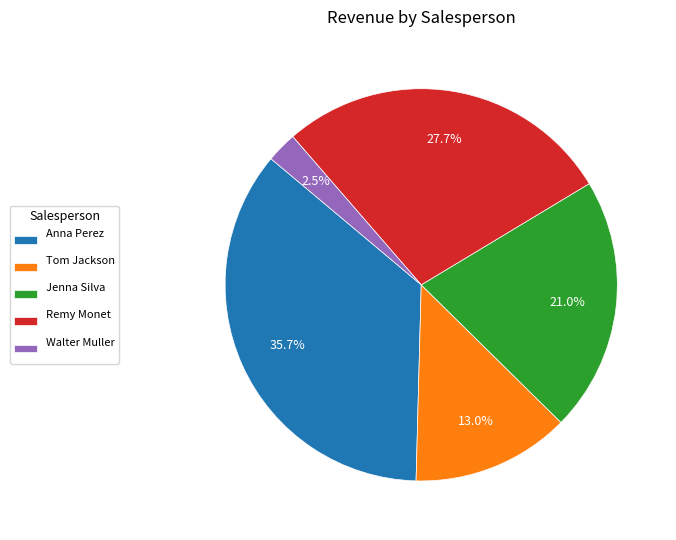

Rank the categories by value from lowest to highest.

Walter Muller, Tom Jackson, Jenna Silva, Remy Monet, Anna Perez